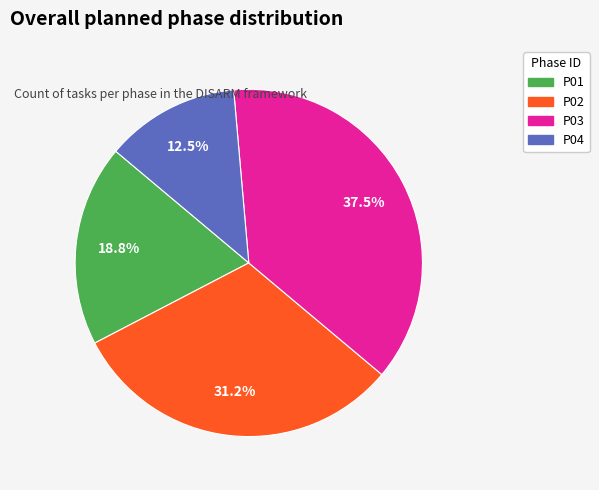

True or false: P01 accounts for 27% of the total.

False